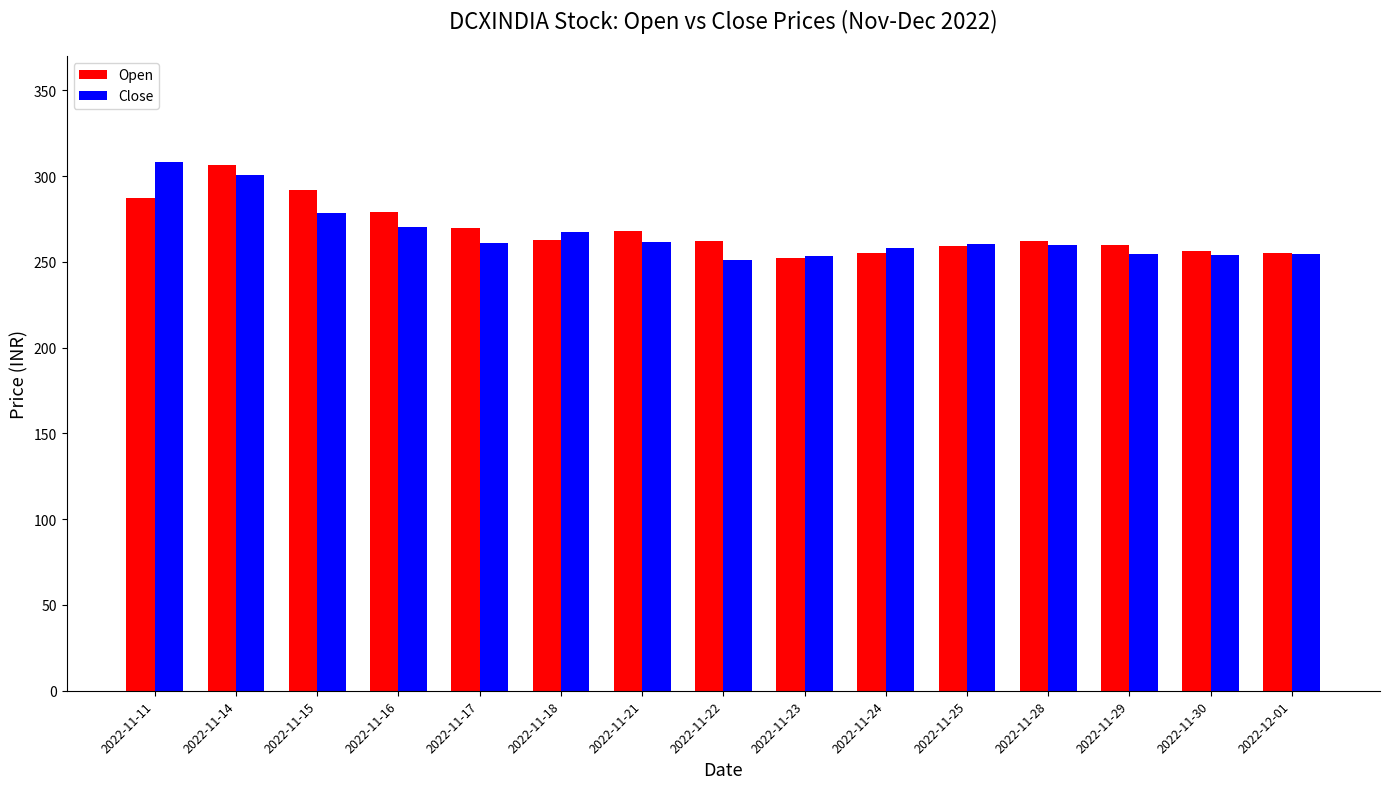

At which label does Open first exceed 262?

2022-11-11